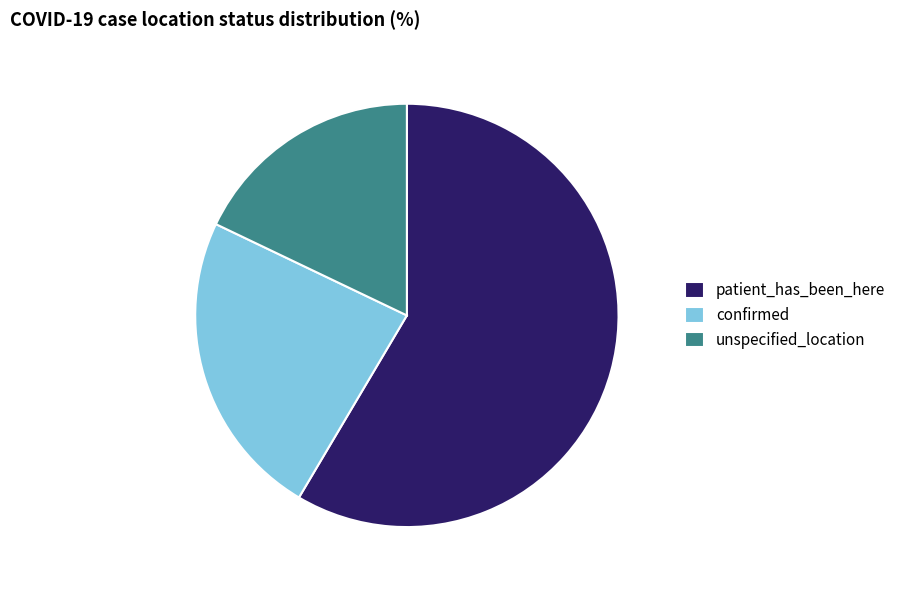

What is the smallest slice in the pie chart?

unspecified_location